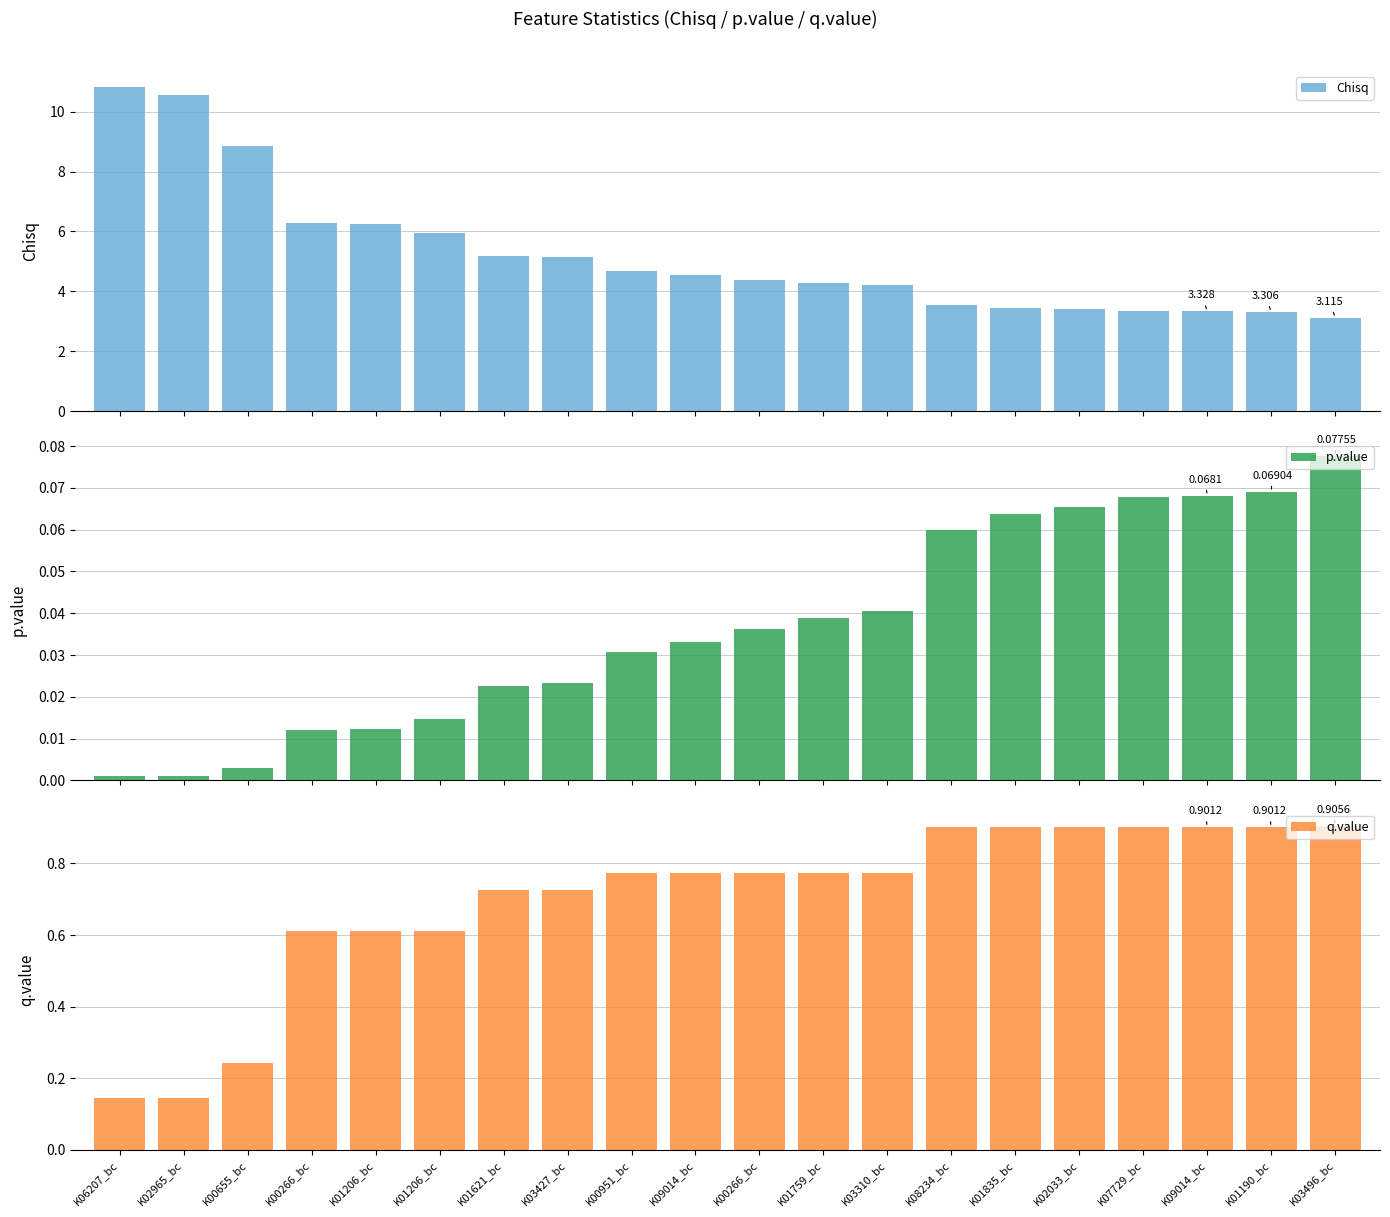

What is the difference between the maximum and minimum values in the p.value series?

0.1